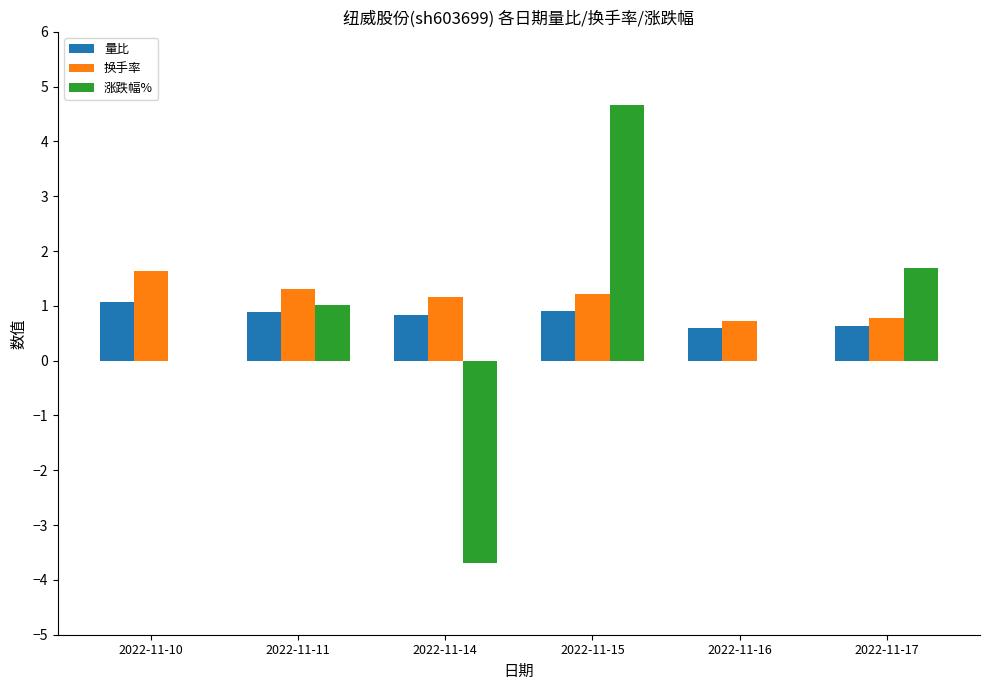

Does the chart contain stacked bars?

No